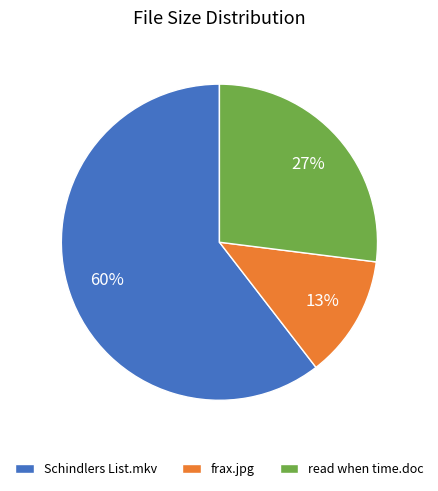

Is the sum of Schindlers List.mkv and frax.jpg greater than half?

Yes